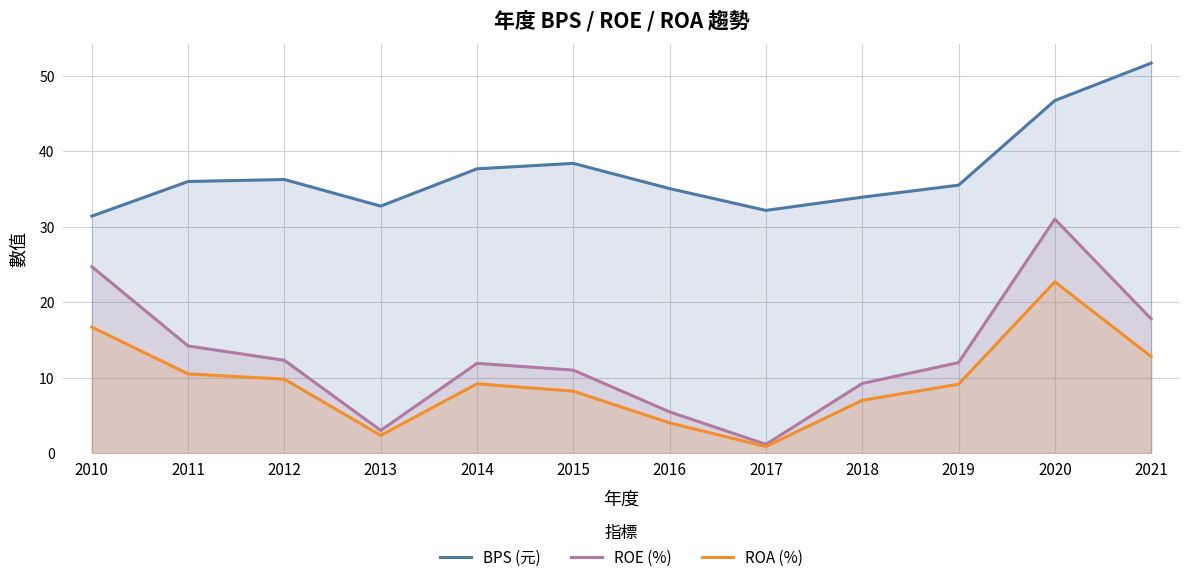

Which label corresponds to the smallest value in the chart?

2017